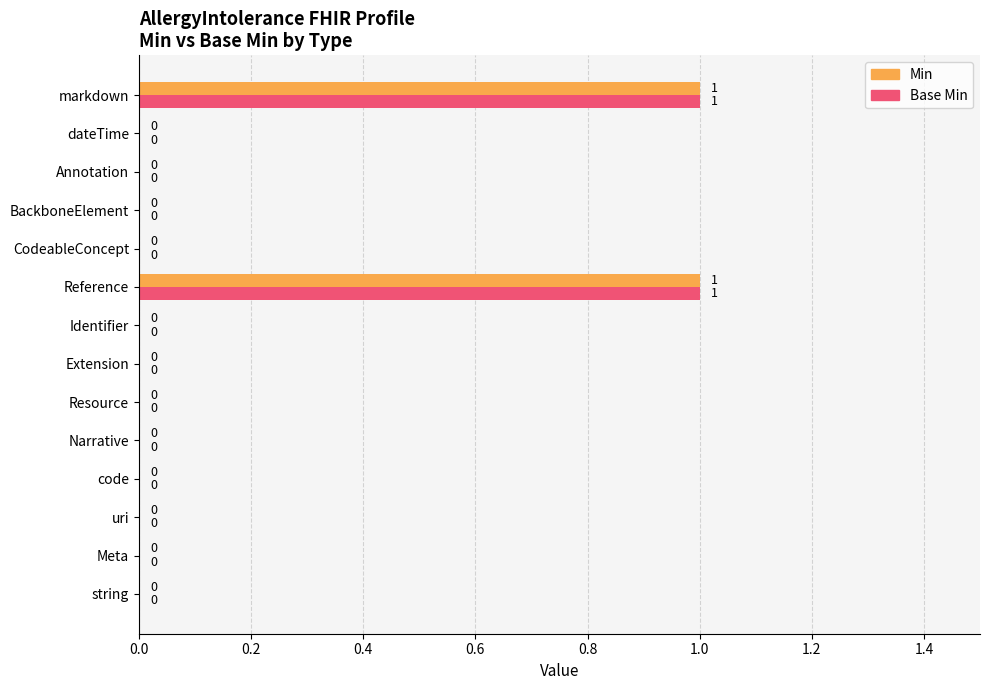

The Min series shows 0 at BackboneElement. True or false?

True